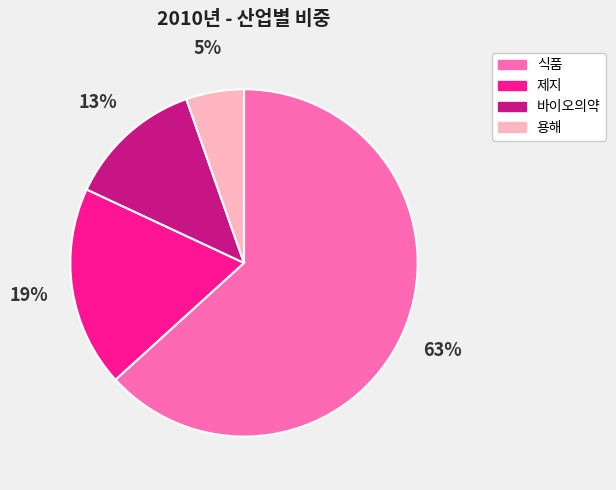

To the nearest percent, what percentage of the pie is 용해?

5%